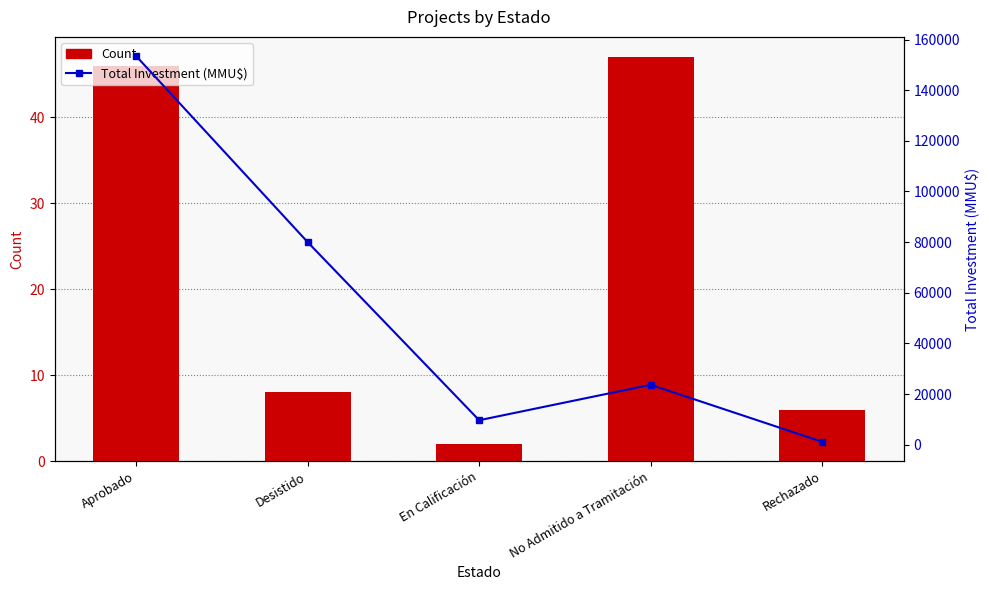

What is the difference between the second highest and second lowest values in the Count series?

40